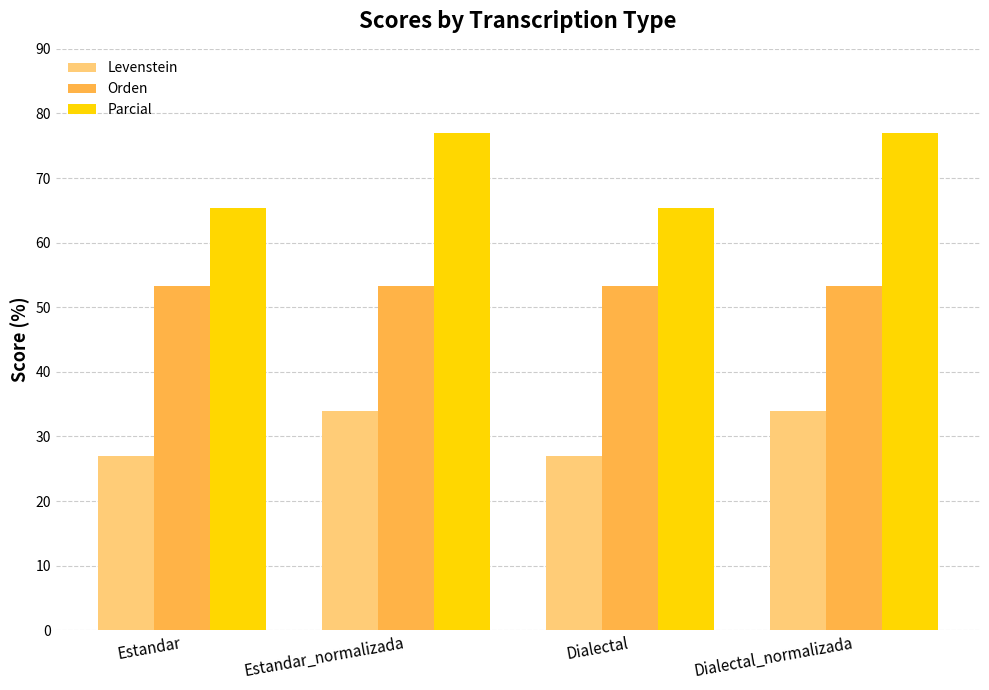

Which series has the largest total across all categories?

Parcial